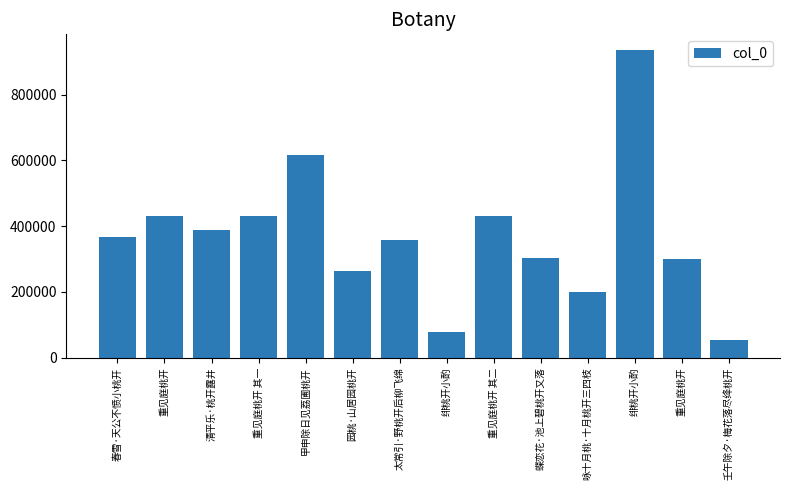

How many bars are there in total?

14